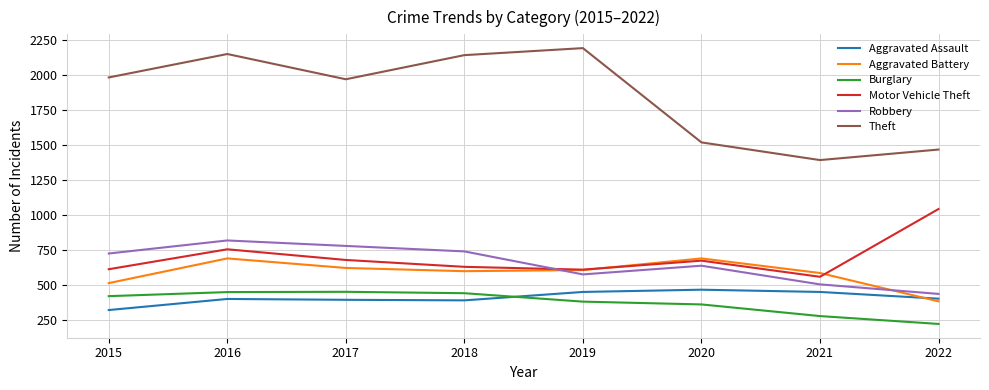

Is it true that Aggravated Battery equals 515 at 2015?

True